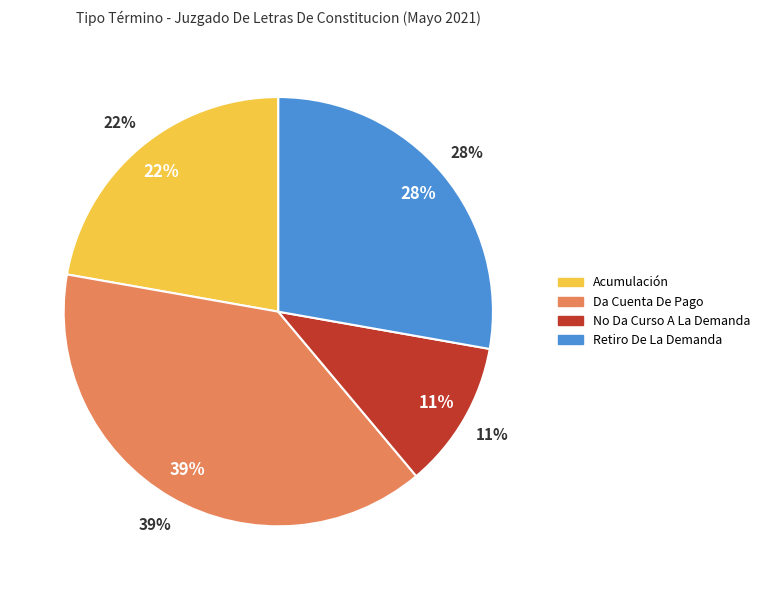

What percentage is NOT represented by Retiro De La Demanda?

72.2%